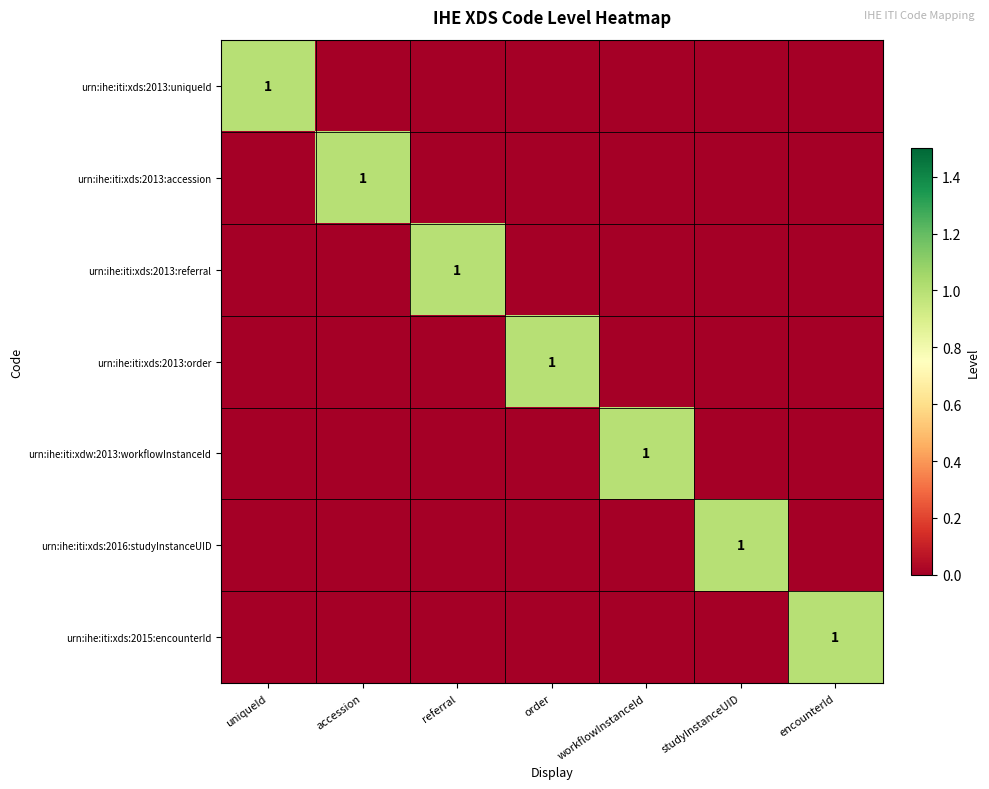

Between studyInstanceUID and uniqueId, which is larger?

uniqueId